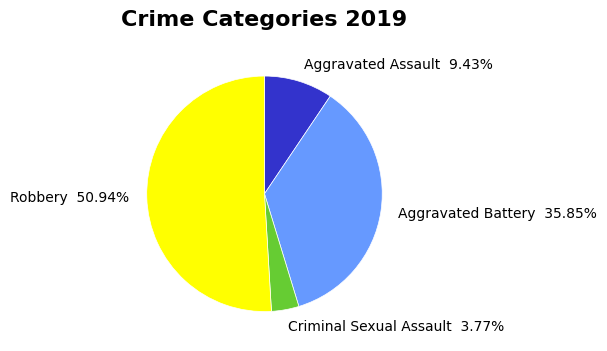

The Criminal Sexual Assault slice represents 14% of the pie. True or false?

False